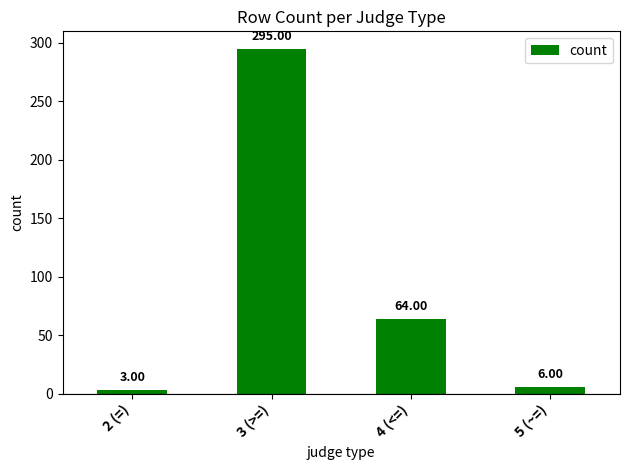

What is the sum of all values?

368